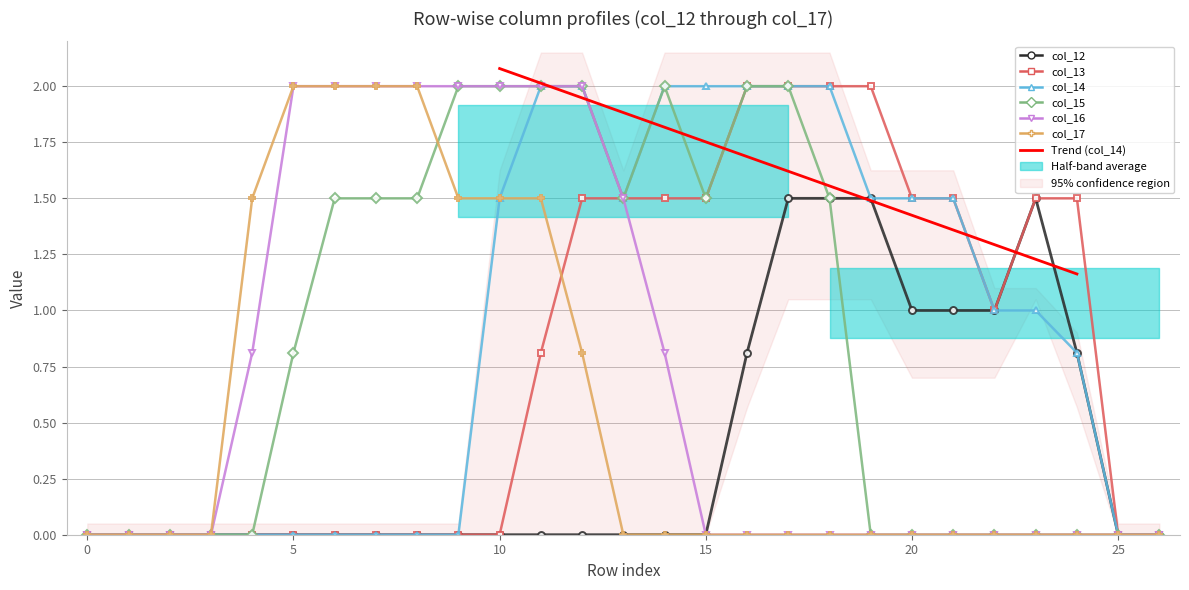

How many data points in col_14 are less than 1?

13